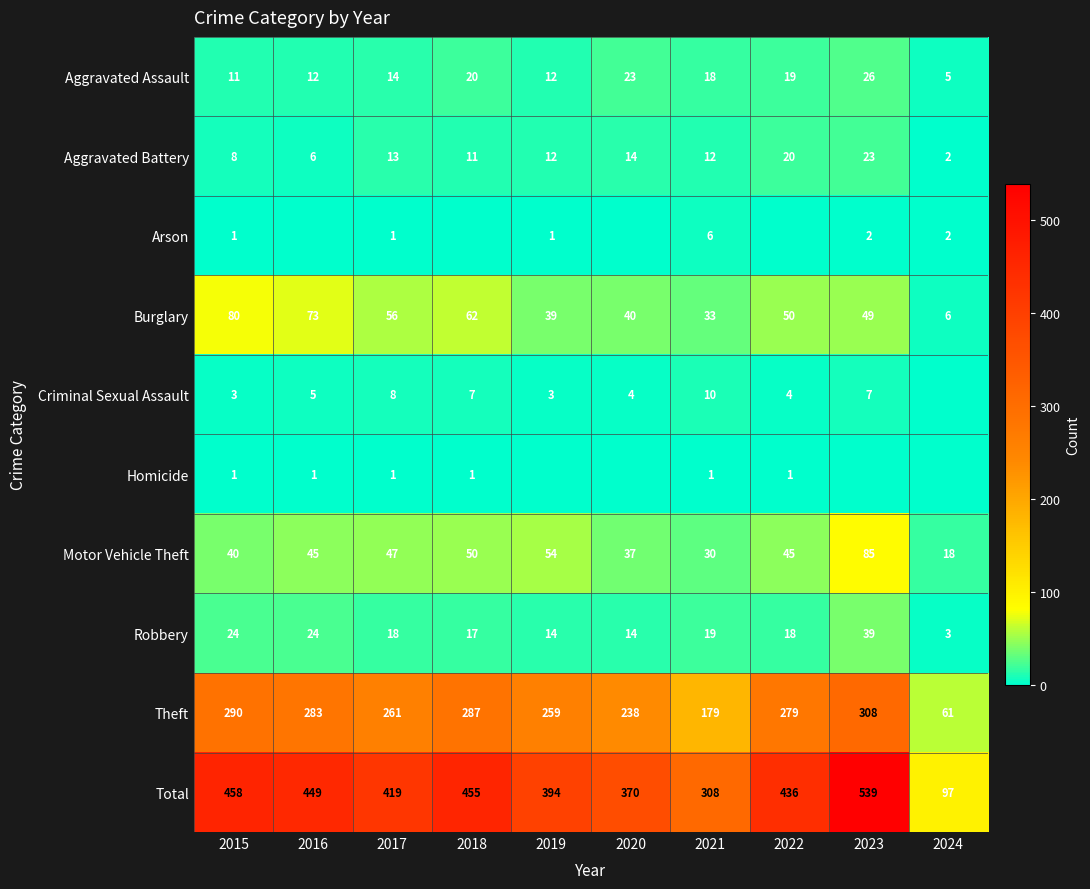

Is it true that Robbery equals 14 at 2020?

True